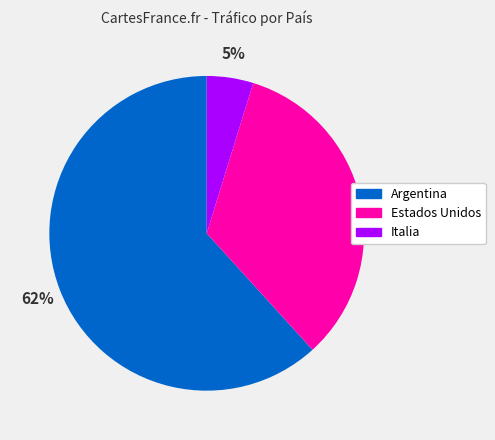

Is it true that Argentina is 74% of the pie?

False